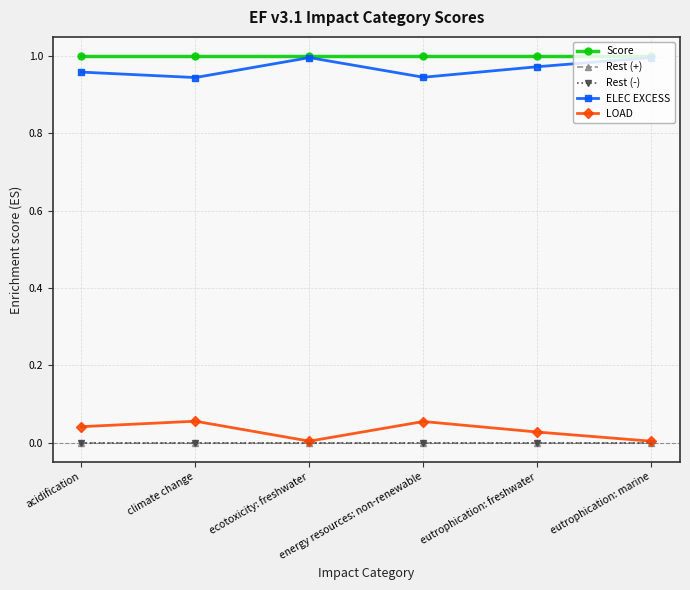

Is this an area chart (filled region under the line)?

No